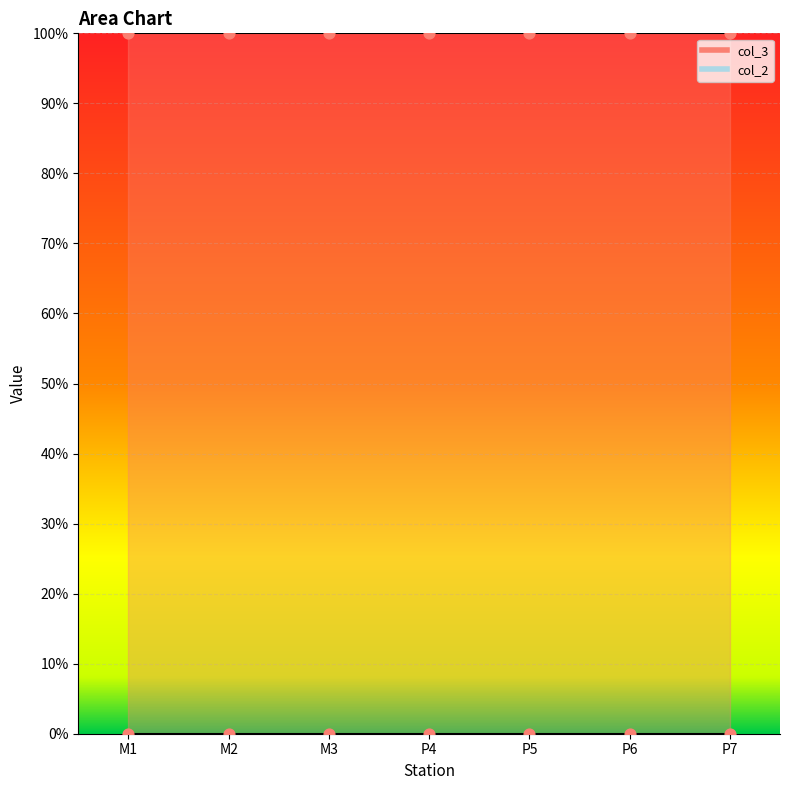

Which series reaches the minimum Y coordinate?

col_2